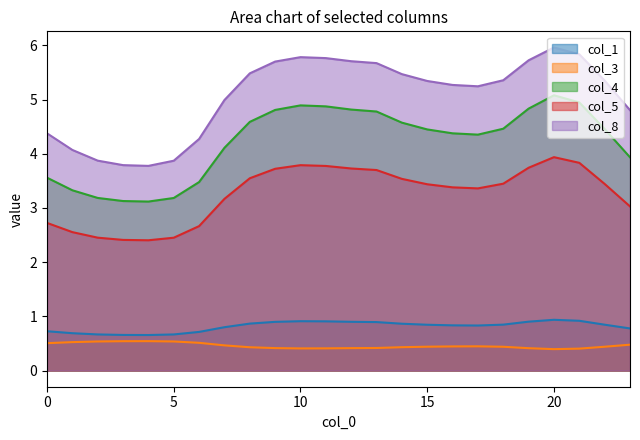

What is the maximum value shown in the chart?

6.0